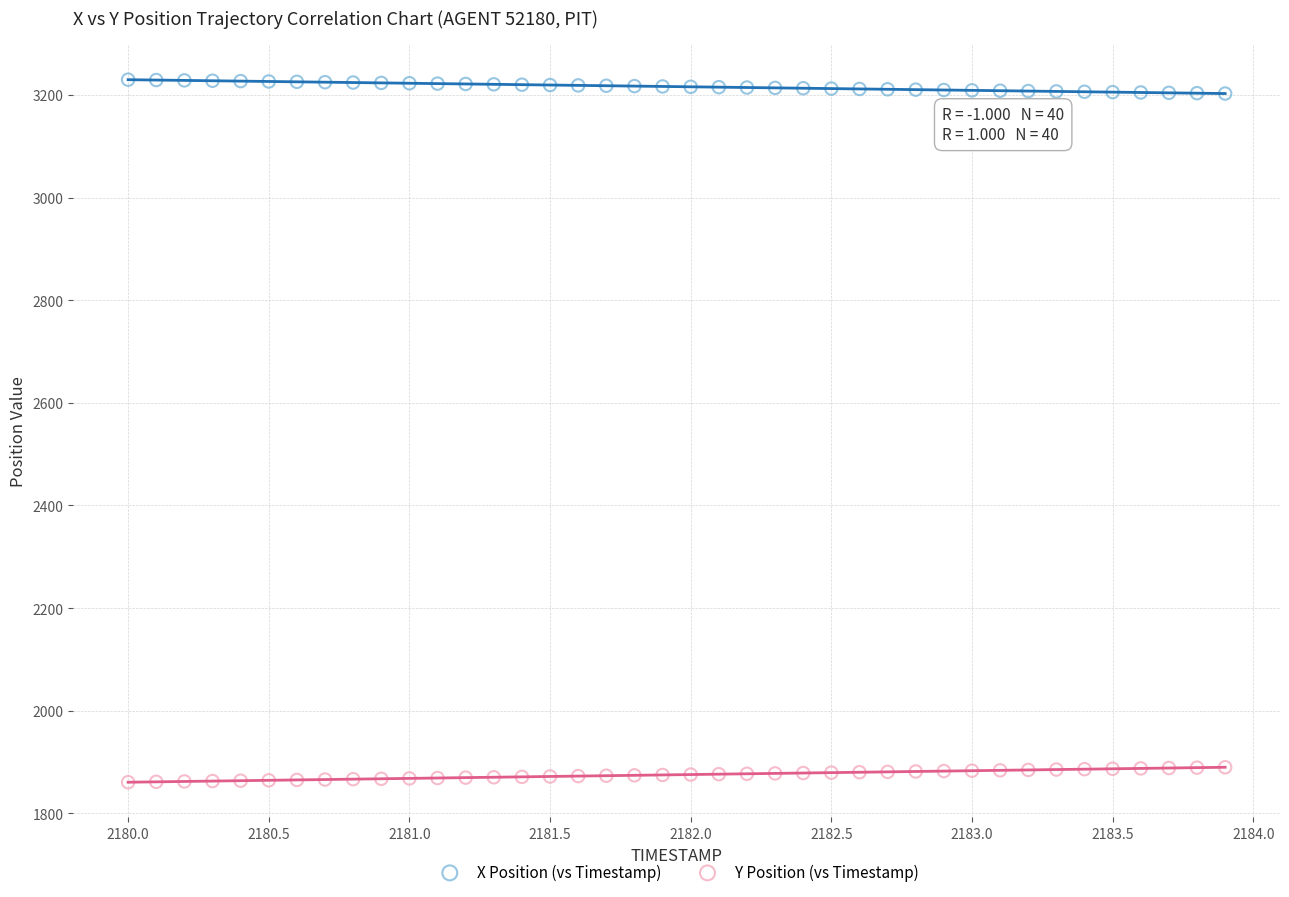

What are all the series names shown in the legend?

X Position (vs Timestamp), Y Position (vs Timestamp)